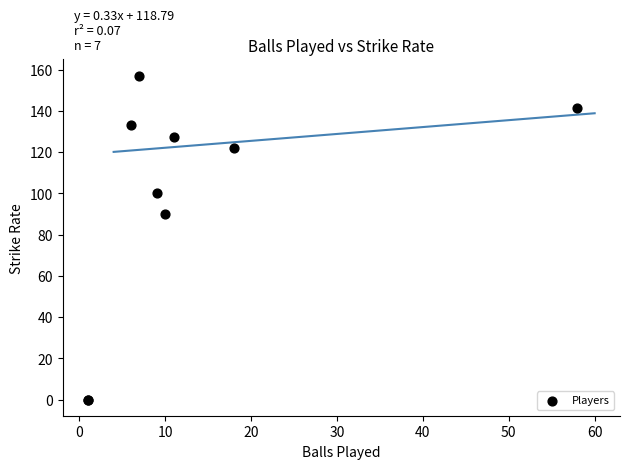

What Y value in the scatter plot is closest to 78?

90.0